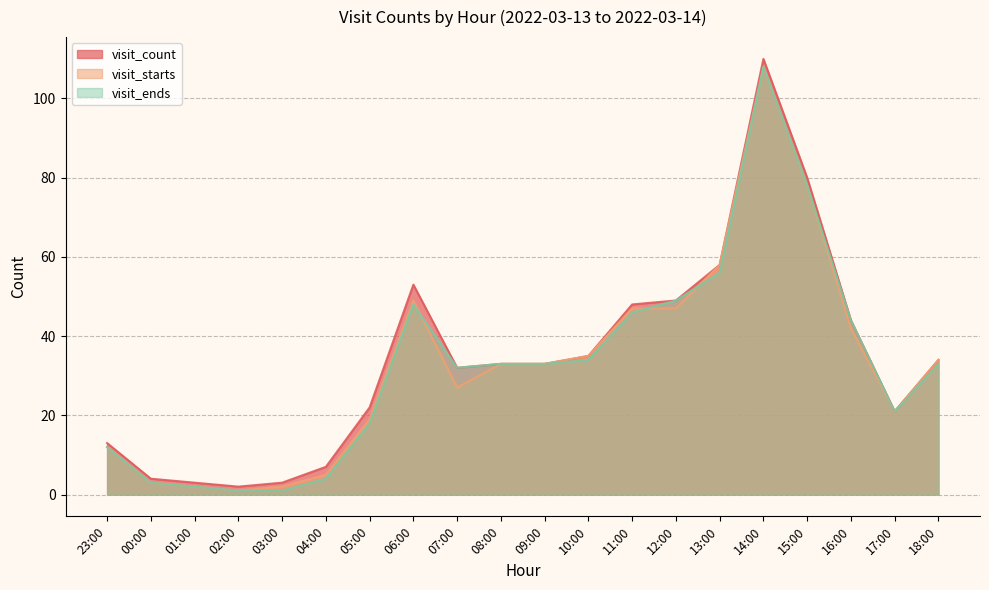

What is the average value of the visit_count series?

34